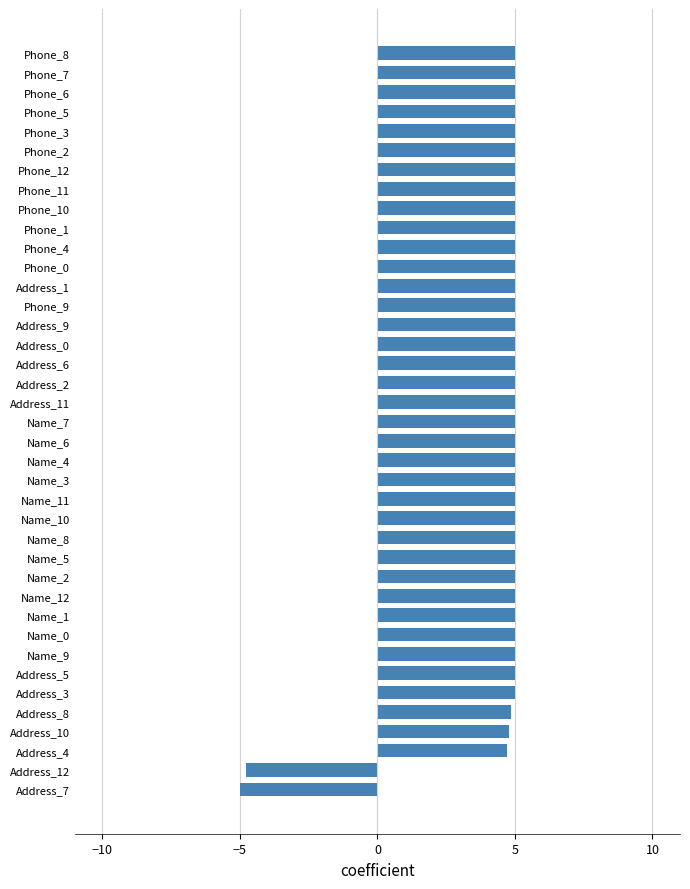

The value at Phone_8 is 5.0. True or false?

True